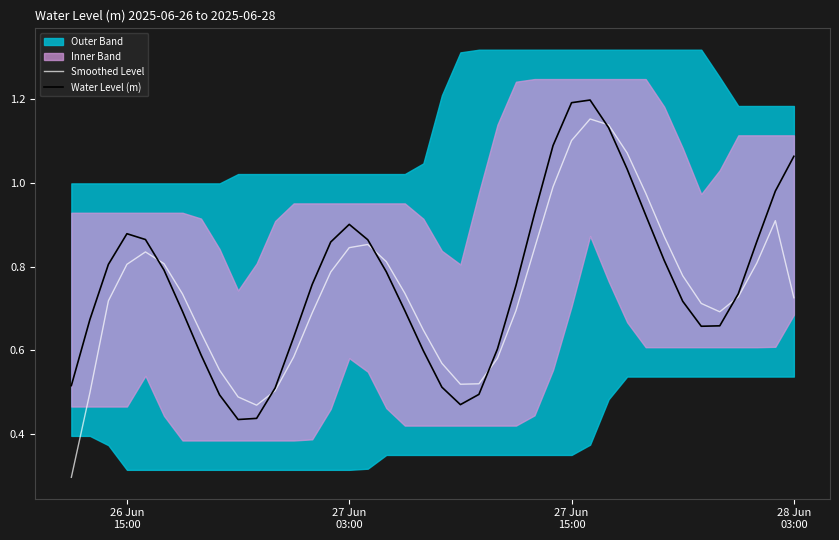

Is it true that Smoothed Level equals 0.2 at 26 Jun
15:00?

False